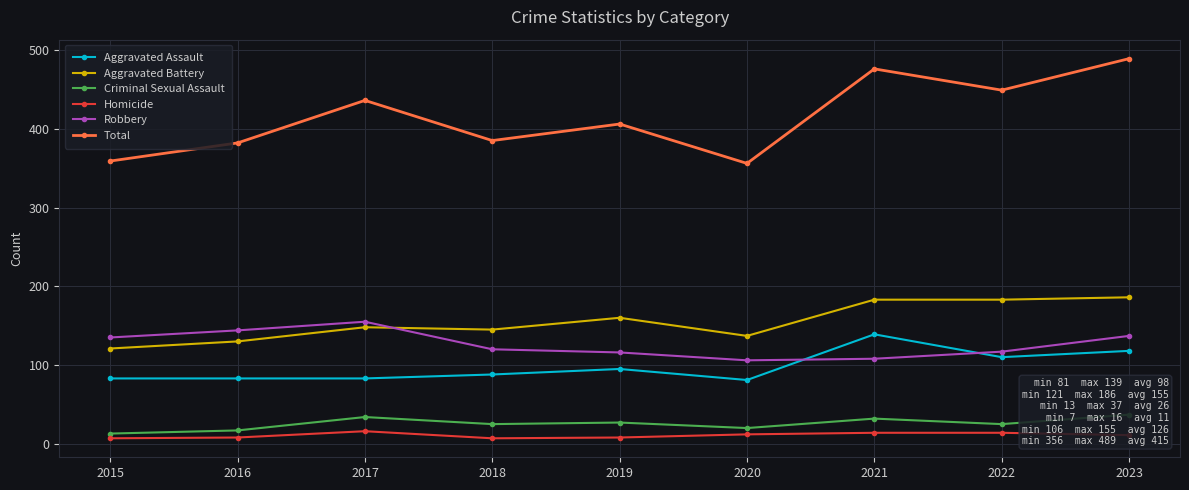

Reading right to left, what are all the values shown in this chart?

Aggravated Assault: 118	110	139	81	95	88	83	83	83
Aggravated Battery: 186	183	183	137	160	145	148	130	121
Criminal Sexual Assault: 37	25	32	20	27	25	34	17	13
Homicide: 11	14	14	12	8	7	16	8	7
Robbery: 137	117	108	106	116	120	155	144	135
Total: 489	449	476	356	406	385	436	382	359